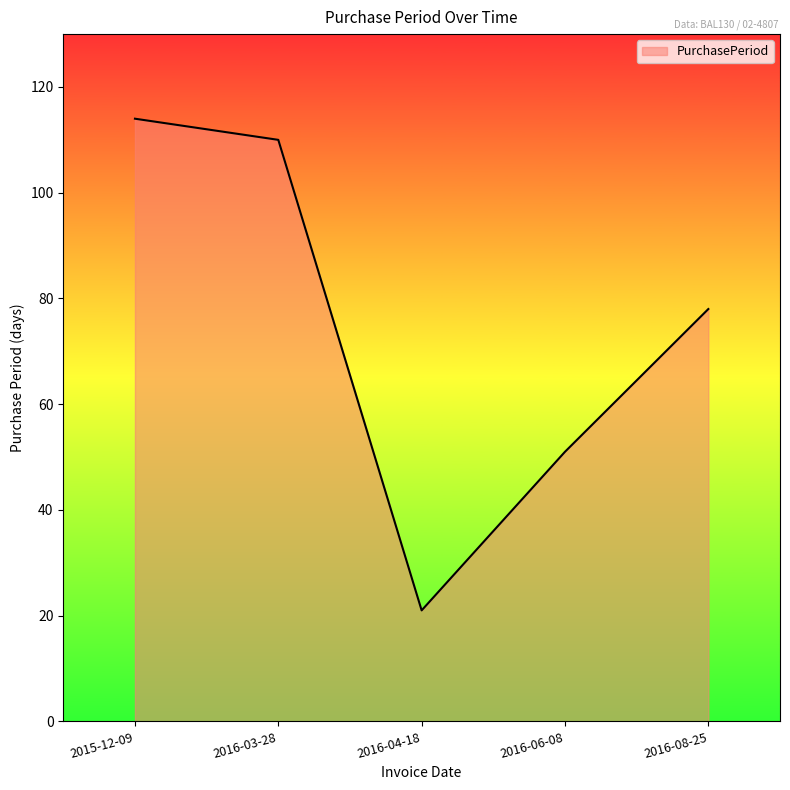

List the labels in order of value, smallest first.

2016-04-18, 2016-06-08, 2016-08-25, 2016-03-28, 2015-12-09